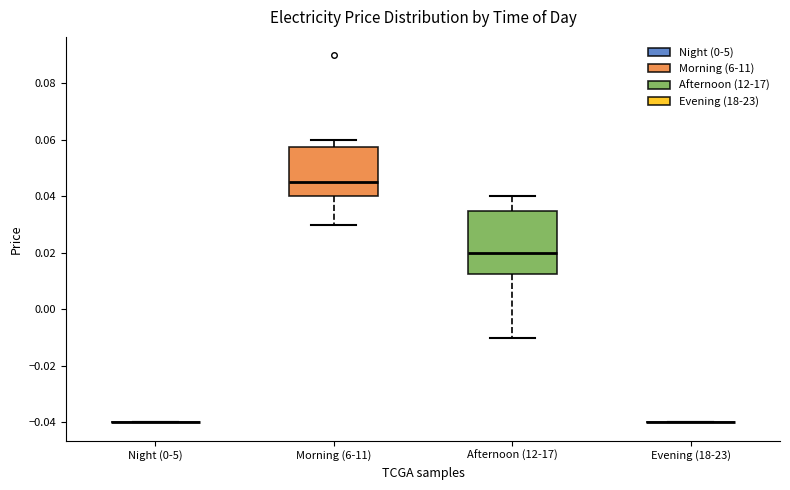

Reading left to right, transcribe this box plot: for each box, give where its median line is, the range the box spans, and where its two whiskers end, as read against the y-axis. The values are not printed on the chart, so give them approximately, as read against the axis.

Night (0-5): box collapsed to a line at -0.040, whiskers -0.040 to -0.040
Morning (6-11): median 0.046, box 0.040 to 0.058, whiskers 0.030 to 0.060
Afternoon (12-17): median 0.020, box 0.012 to 0.036, whiskers -0.010 to 0.040
Evening (18-23): box collapsed to a line at -0.040, whiskers -0.040 to -0.040